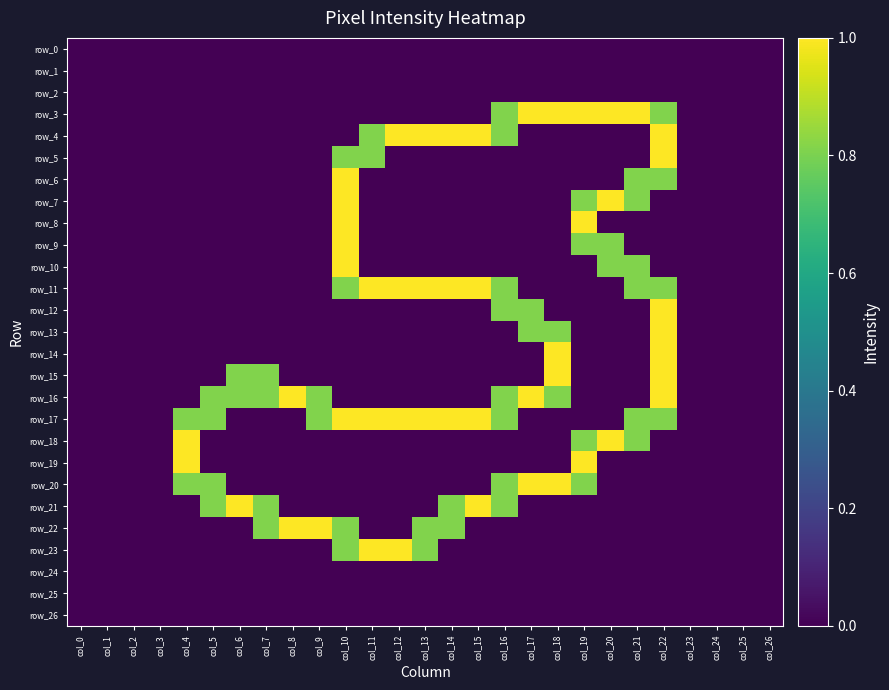

The value of row_22 at col_2 is -0.6. True or false?

False